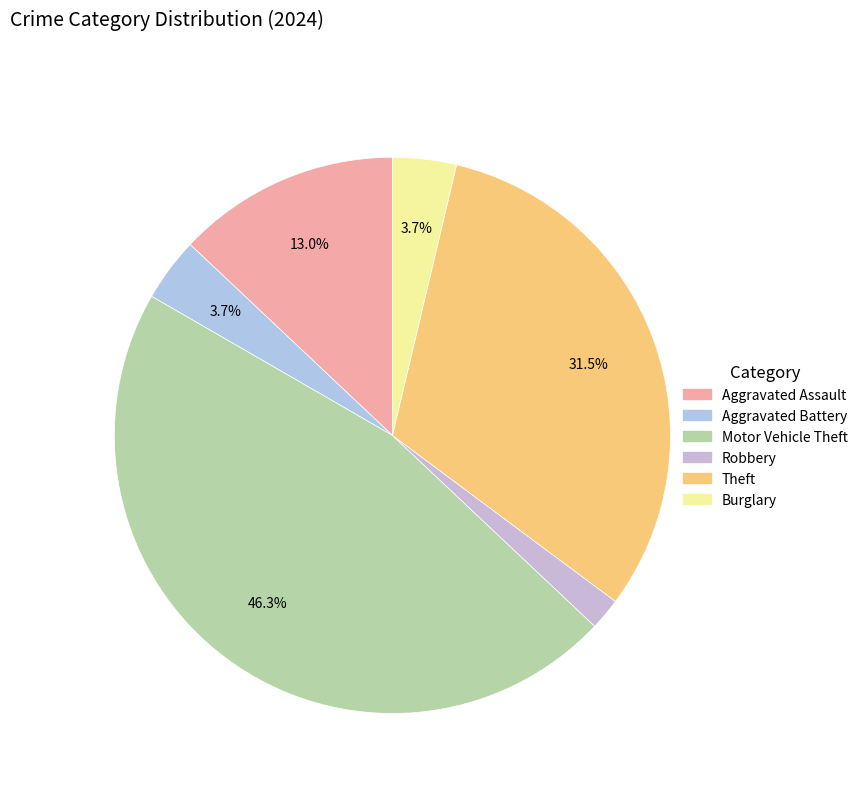

How many segments does this pie chart have?

6